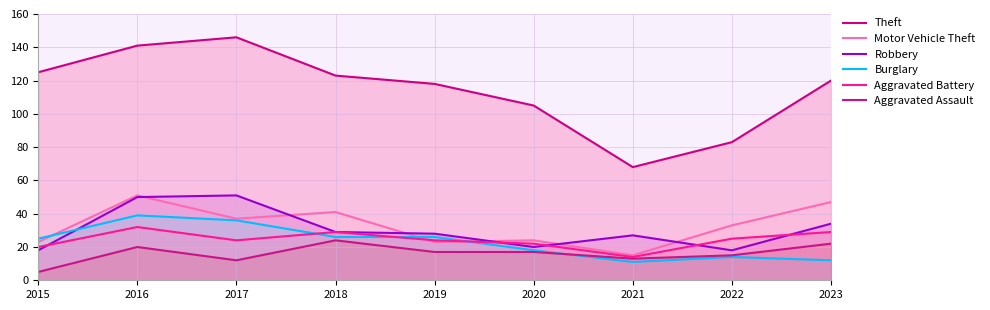

Between which two adjacent categories do Aggravated Battery and Motor Vehicle Theft first intersect?

2018 and 2019